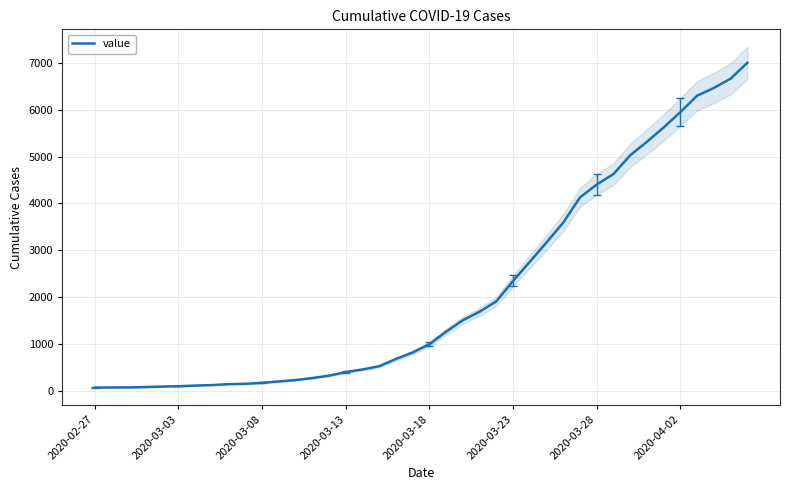

Reading left to right, extract all data points from this chart.

64	68	69	76	87	95	108	119	138	146	166	197	227	269	320	397	452	523	677	816	993	1261	1505	1686	1909	2345	2754	3168	3592	4129	4403	4628	5028	5317	5622	5952	6301	6466	6664	7003